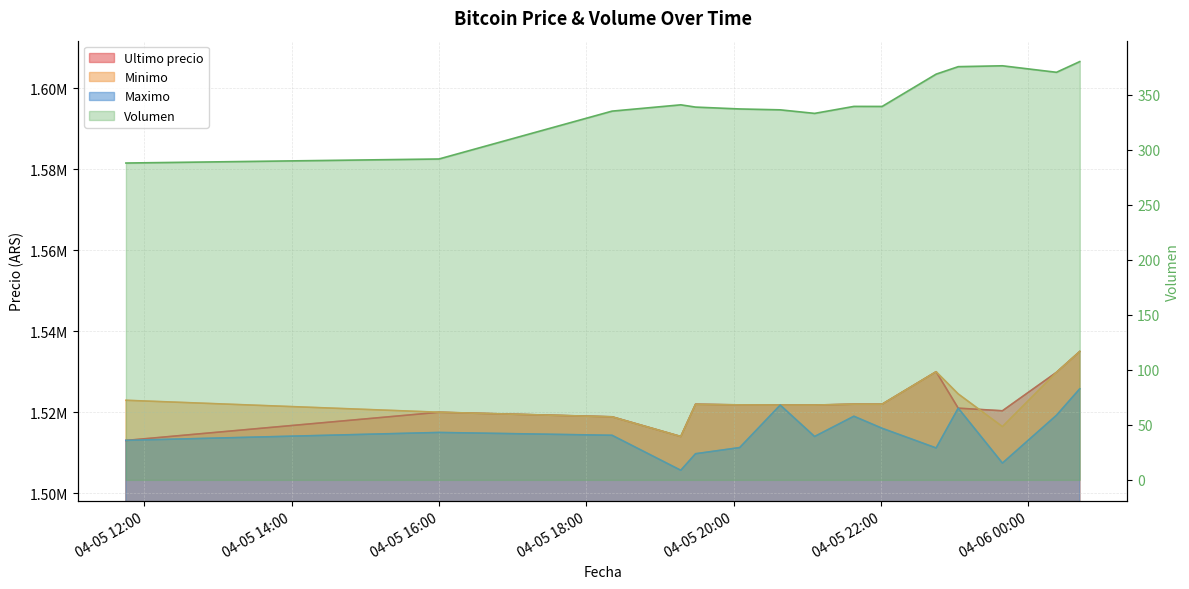

Rank the categories by Maximo value from highest to lowest.

2021-04-06 00:42, 2021-04-05 20:38, 2021-04-05 23:03, 2021-04-06 00:23, 2021-04-05 21:38, 2021-04-05 22:01, 2021-04-05 16:00, 2021-04-05 18:21, 2021-04-05 21:06, 2021-04-05 11:45, 2021-04-05 20:05, 2021-04-05 22:45, 2021-04-05 19:29, 2021-04-05 23:39, 2021-04-05 19:17